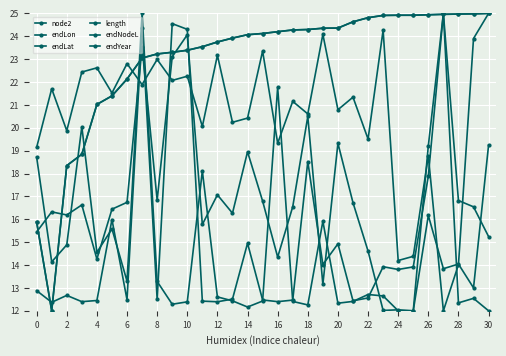

Does the chart have visible grid lines?

Yes